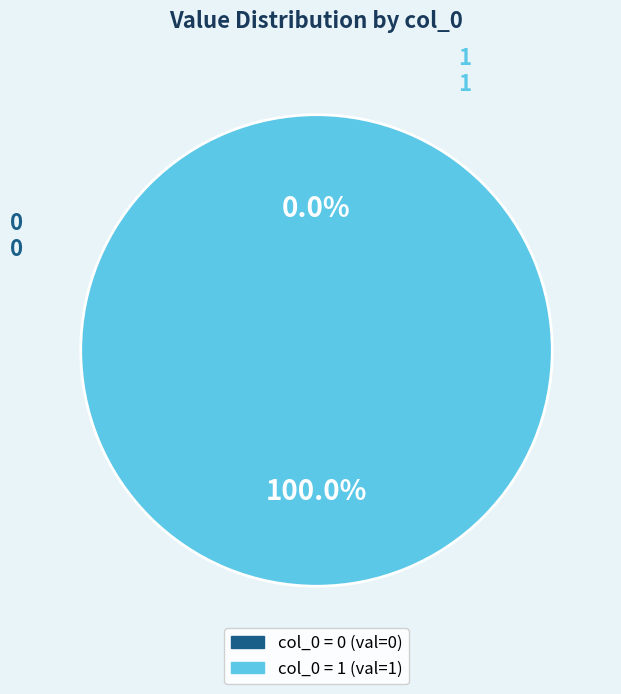

Combined, what portion of the pie is 0 and 1?

100.0%